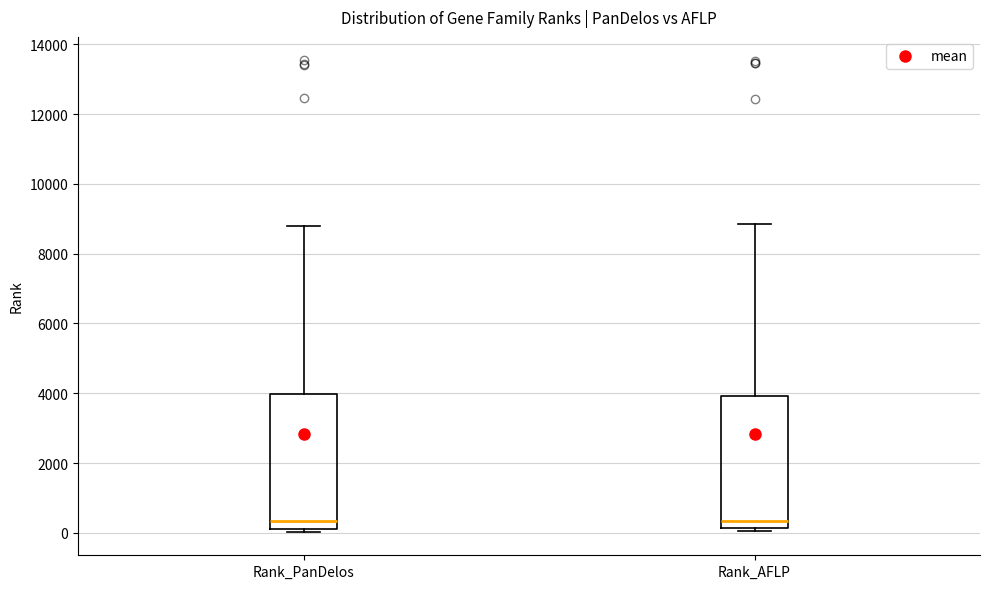

Where is the lower edge of the box for Rank_PanDelos on the y-axis? The values are not printed on the chart, so give them approximately, as read against the axis.

0